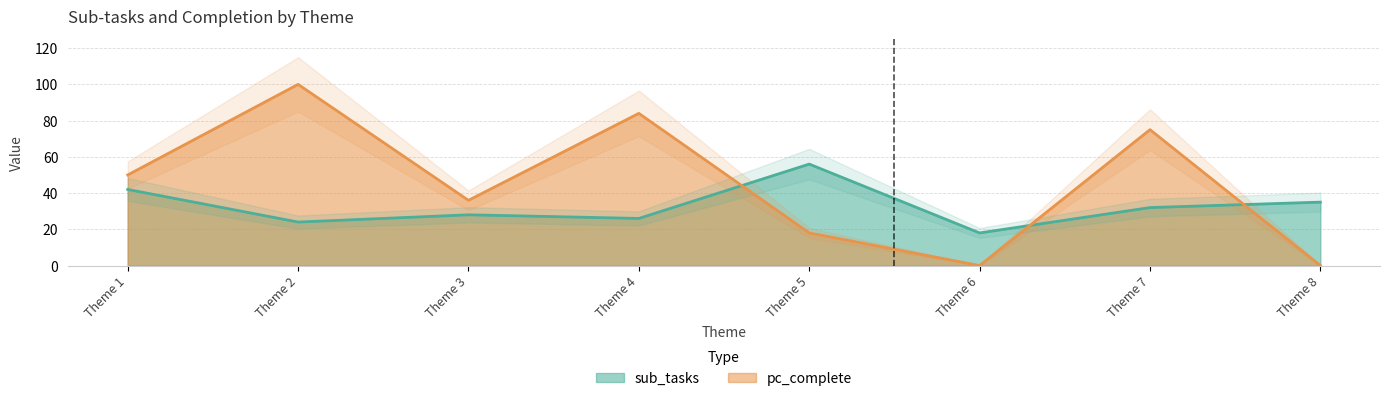

Which series has the largest total across all categories?

pc_complete